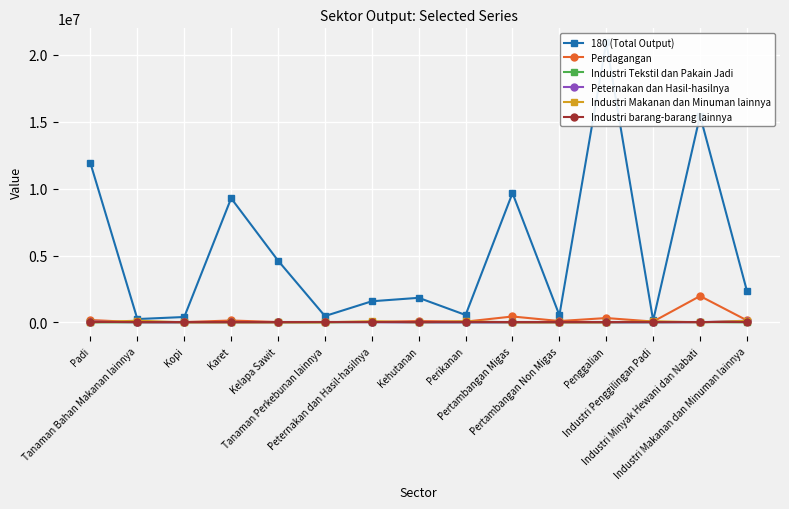

Reading left to right, list all the values displayed in this chart.

180 (Total Output): Padi=11895808.7	Tanaman Bahan Makanan lainnya=247668.1	Kopi=401772.6	Karet=9284101.1	Kelapa Sawit=4619246.5	Tanaman Perkebunan lainnya=471990.3	Peternakan dan Hasil-hasilnya=1578378.4	Kehutanan=1836362.9	Perikanan=551781.1	Pertambangan Migas=9669811.3	Pertambangan Non Migas=534483.1	Penggalian=20945690.6	Industri Penggilingan Padi=141875.1	Industri Minyak Hewani dan Nabati=15464662.3	Industri Makanan dan Minuman lainnya=2345090.0
Perdagangan: Padi=176440.2	Tanaman Bahan Makanan lainnya=10487.6	Kopi=17802.5	Karet=141378.9	Kelapa Sawit=21070.0	Tanaman Perkebunan lainnya=26645.6	Peternakan dan Hasil-hasilnya=25213.4	Kehutanan=96649.1	Perikanan=55522.7	Pertambangan Migas=440063.3	Pertambangan Non Migas=98984.7	Penggalian=323992.9	Industri Penggilingan Padi=61254.3	Industri Minyak Hewani dan Nabati=1969053.7	Industri Makanan dan Minuman lainnya=149115.7
Industri Tekstil dan Pakain Jadi: Padi=0.0	Tanaman Bahan Makanan lainnya=415.8	Kopi=744.5	Karet=936.8	Kelapa Sawit=468.2	Tanaman Perkebunan lainnya=1361.9	Peternakan dan Hasil-hasilnya=25143.2	Kehutanan=3044.1	Perikanan=0.0	Pertambangan Migas=14.5	Pertambangan Non Migas=10.5	Penggalian=101.6	Industri Penggilingan Padi=1.5	Industri Minyak Hewani dan Nabati=21760.8	Industri Makanan dan Minuman lainnya=3.6
Peternakan dan Hasil-hasilnya: Padi=55784.8	Tanaman Bahan Makanan lainnya=9031.9	Kopi=0.0	Karet=0.0	Kelapa Sawit=0.0	Tanaman Perkebunan lainnya=25482.7	Peternakan dan Hasil-hasilnya=11818.5	Kehutanan=0.0	Perikanan=0.0	Pertambangan Migas=0.0	Pertambangan Non Migas=0.0	Penggalian=0.0	Industri Penggilingan Padi=5857.5	Industri Minyak Hewani dan Nabati=8951.9	Industri Makanan dan Minuman lainnya=123810.1
Industri Makanan dan Minuman lainnya: Padi=0.0	Tanaman Bahan Makanan lainnya=127367.0	Kopi=0.0	Karet=0.0	Kelapa Sawit=0.0	Tanaman Perkebunan lainnya=1706.2	Peternakan dan Hasil-hasilnya=87754.6	Kehutanan=0.0	Perikanan=83721.0	Pertambangan Migas=0.0	Pertambangan Non Migas=0.0	Penggalian=0.0	Industri Penggilingan Padi=87688.8	Industri Minyak Hewani dan Nabati=793.6	Industri Makanan dan Minuman lainnya=114944.0
Industri barang-barang lainnya: Padi=0.0	Tanaman Bahan Makanan lainnya=0.0	Kopi=0.0	Karet=0.0	Kelapa Sawit=0.0	Tanaman Perkebunan lainnya=0.0	Peternakan dan Hasil-hasilnya=0.0	Kehutanan=0.0	Perikanan=0.0	Pertambangan Migas=0.0	Pertambangan Non Migas=0.0	Penggalian=0.0	Industri Penggilingan Padi=0.0	Industri Minyak Hewani dan Nabati=0.0	Industri Makanan dan Minuman lainnya=0.0